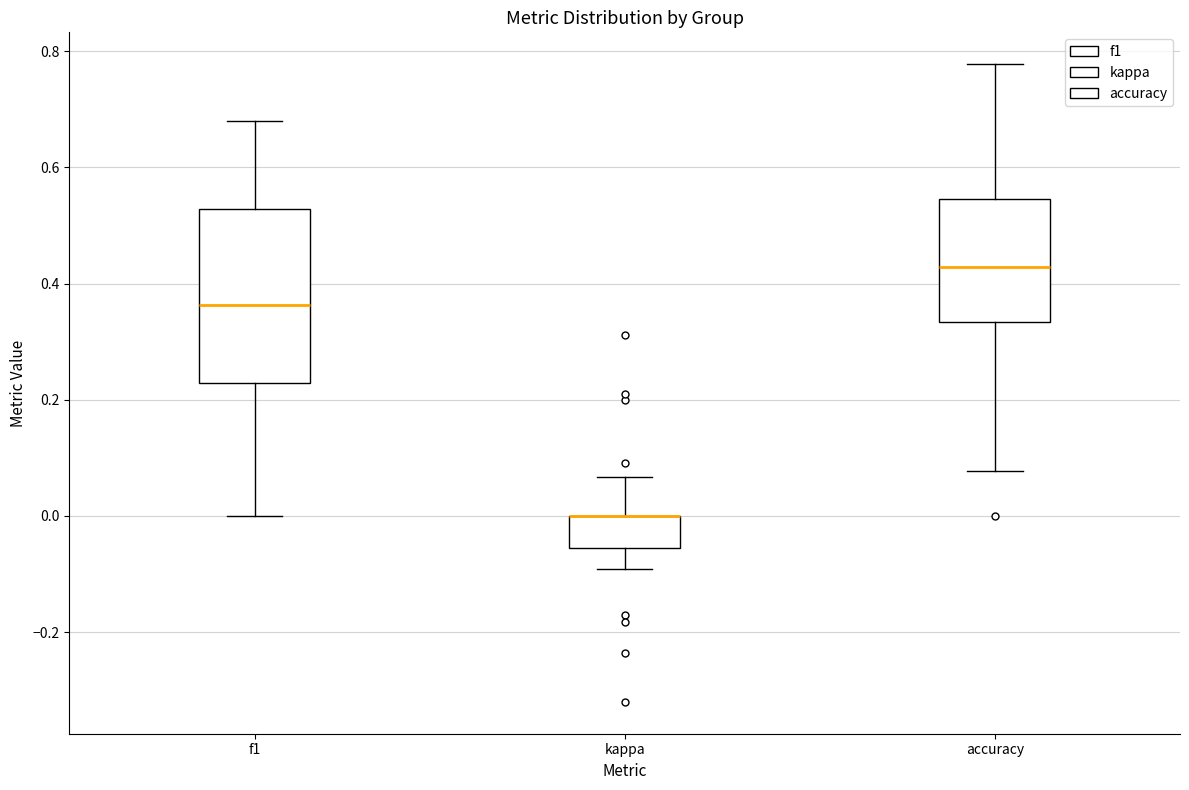

Reading left to right, transcribe this box plot: for each box, give where its median line is, the range the box spans, and where its two whiskers end, as read against the y-axis. The values are not printed on the chart, so give them approximately, as read against the axis.

f1: median 0.36, box 0.22 to 0.52, whiskers 0.00 to 0.68
kappa: median 0.00 (drawn on the box's upper edge), box -0.06 to 0.00, whiskers -0.10 to 0.06
accuracy: median 0.42, box 0.34 to 0.54, whiskers 0.08 to 0.78